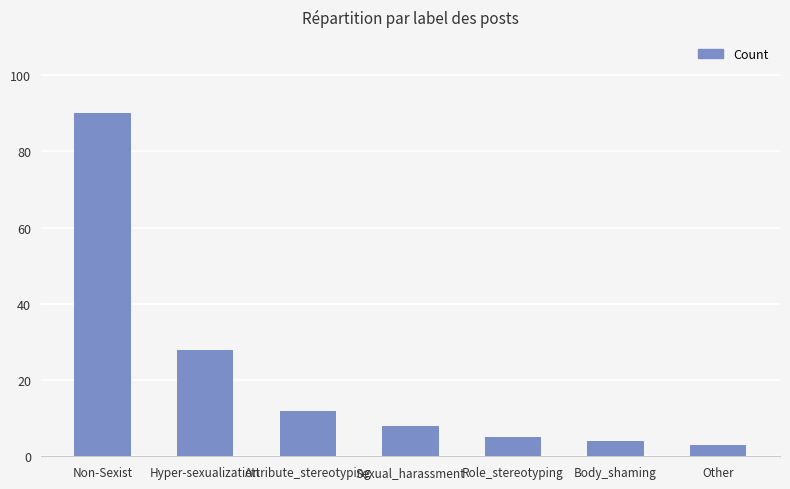

Which category has the highest value across all series?

Non-Sexist